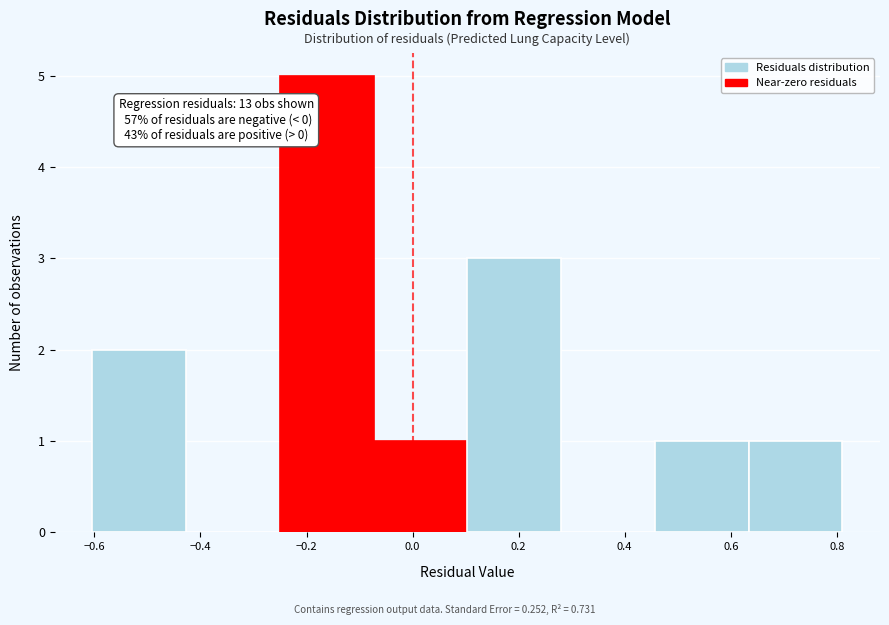

Over which range of the x-axis is the bar tallest?

-0.26 to -0.08